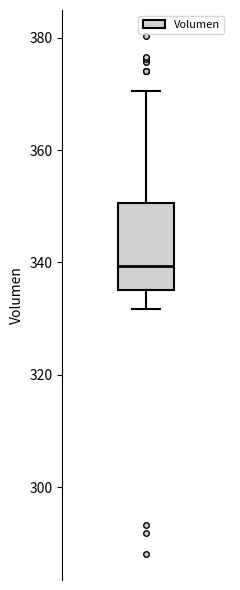

Transcribe this box plot: give where the median line is, the range the box spans, and where the two whiskers end, as read against the y-axis. The values are not printed on the chart, so give them approximately, as read against the axis.

median 340, box 336 to 350, whiskers 332 to 370